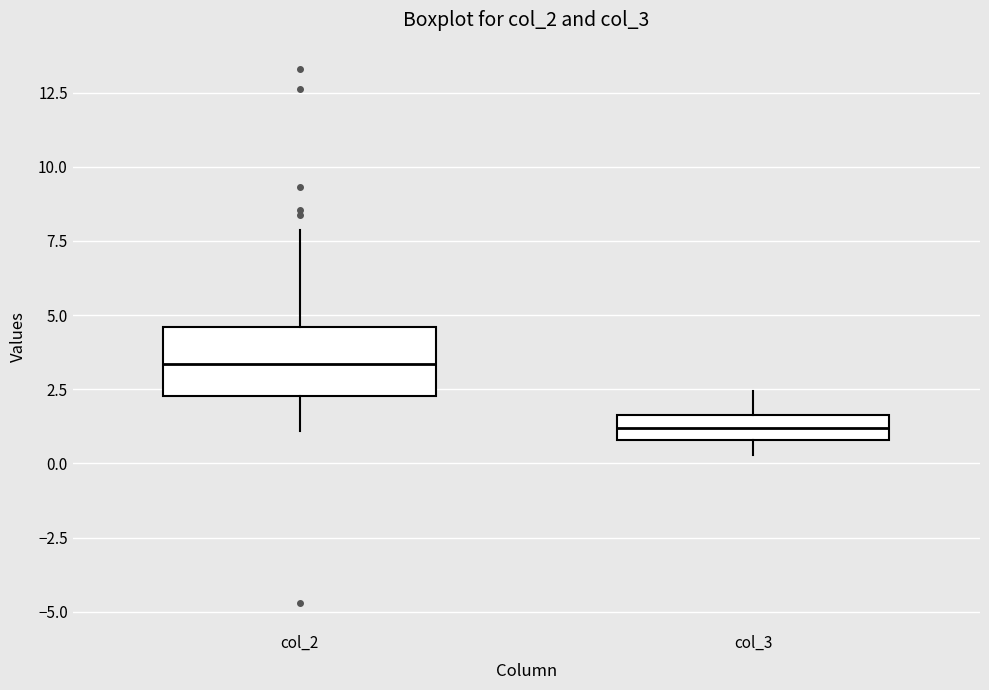

Reading left to right, transcribe this box plot: for each box, give where its median line is, the range the box spans, and where its two whiskers end, as read against the y-axis. The values are not printed on the chart, so give them approximately, as read against the axis.

col_2: median 3.5, box 2.5 to 4.5, whiskers 1.0 to 8.0
col_3: median 1.0 (inside the box), box 1.0 to 1.5, whiskers 0.5 to 2.5